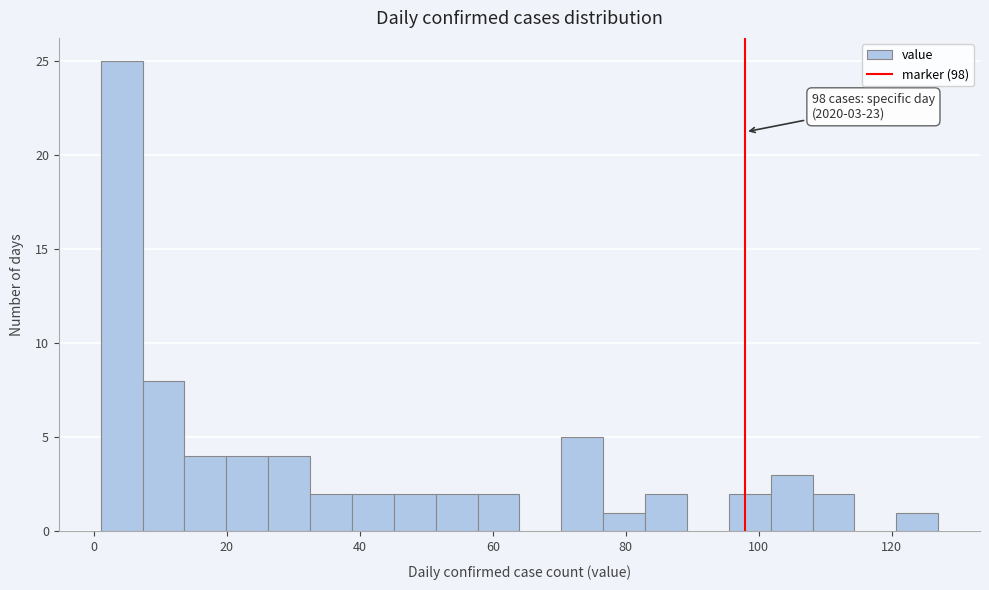

Around what value on the x-axis is the tallest bar? Give the approximate position of its centre, as read against the axis.

4